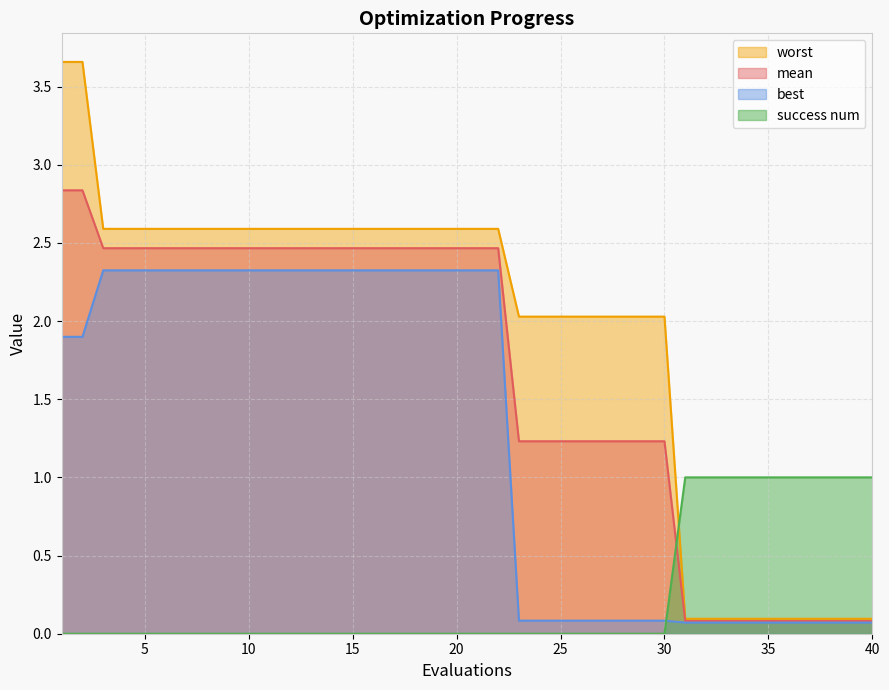

Which series has the largest range (max minus min)?

worst